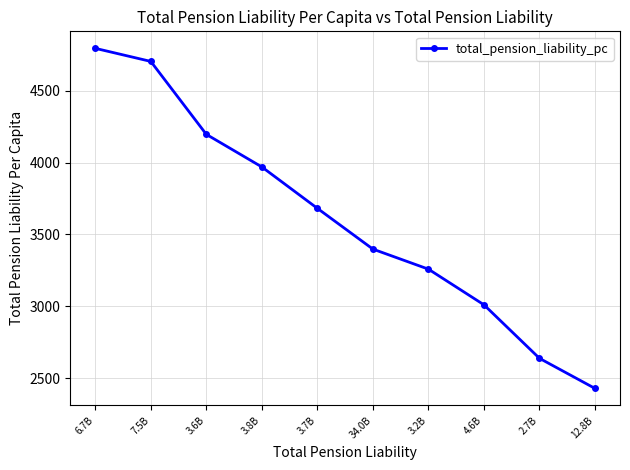

Which has a higher value, 3.7B or 2.7B?

3.7B